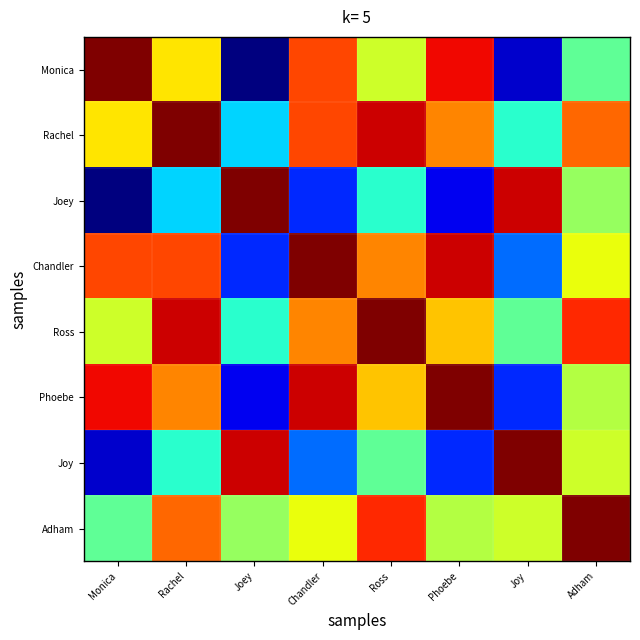

What is the spread (max minus min) of values at Adham?

0.5